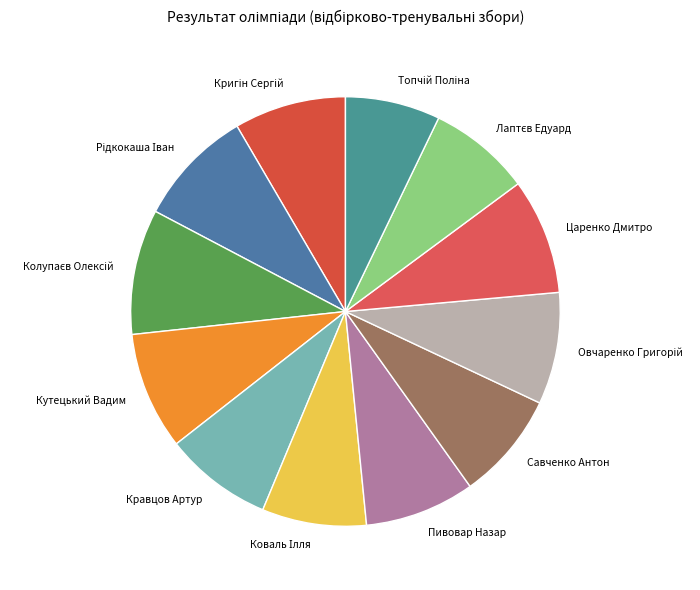

How many segments does this pie chart have?

12